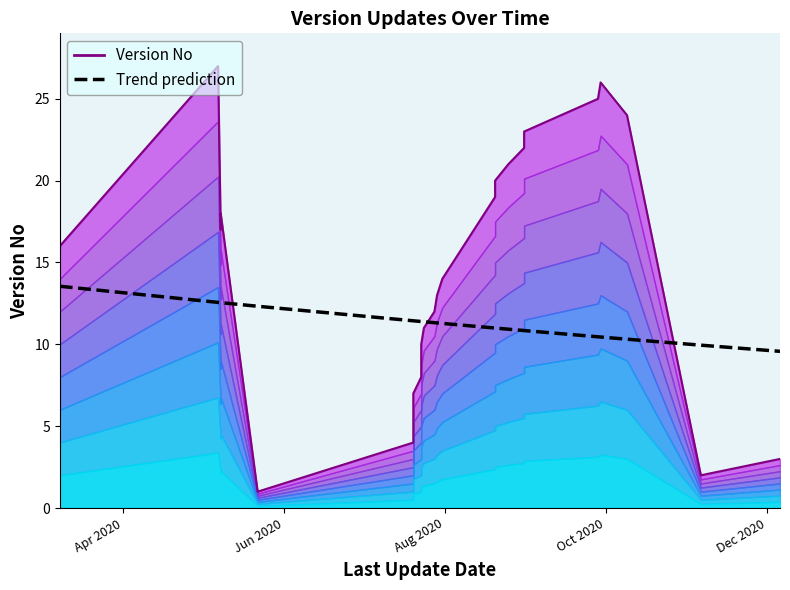

The Trend prediction series shows 22.8 at Apr 2020. True or false?

False